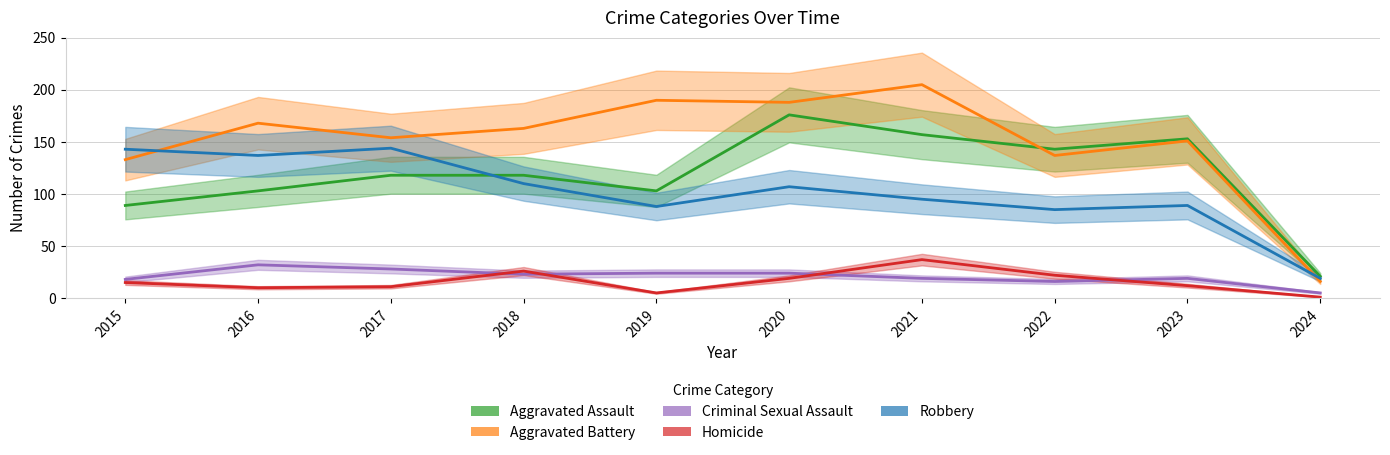

How many categories are shown in the chart?

10